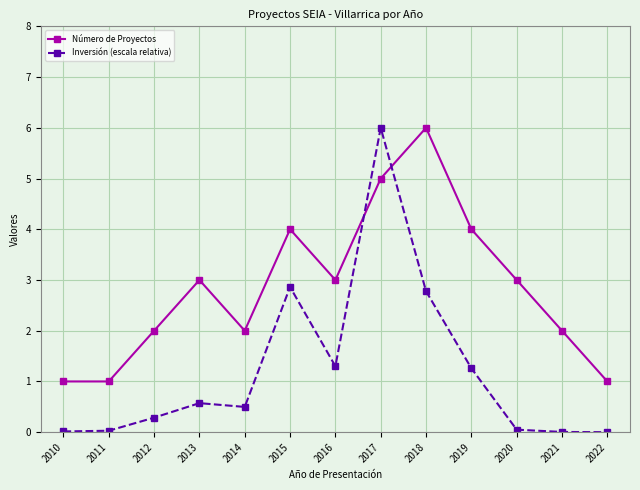

Rank the series by their average value, from highest to lowest.

Número de Proyectos, Inversión (escala relativa)